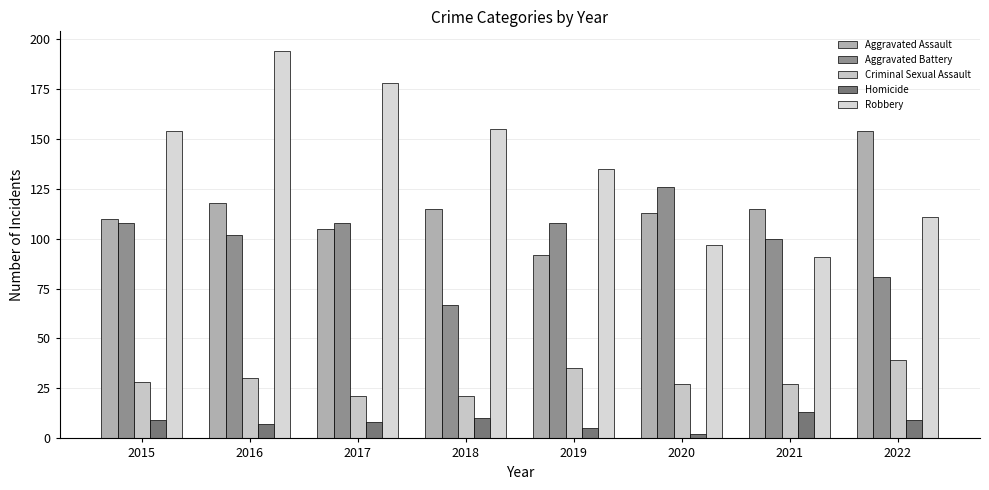

What is the difference between the maximum and minimum values in the Aggravated Battery series?

59